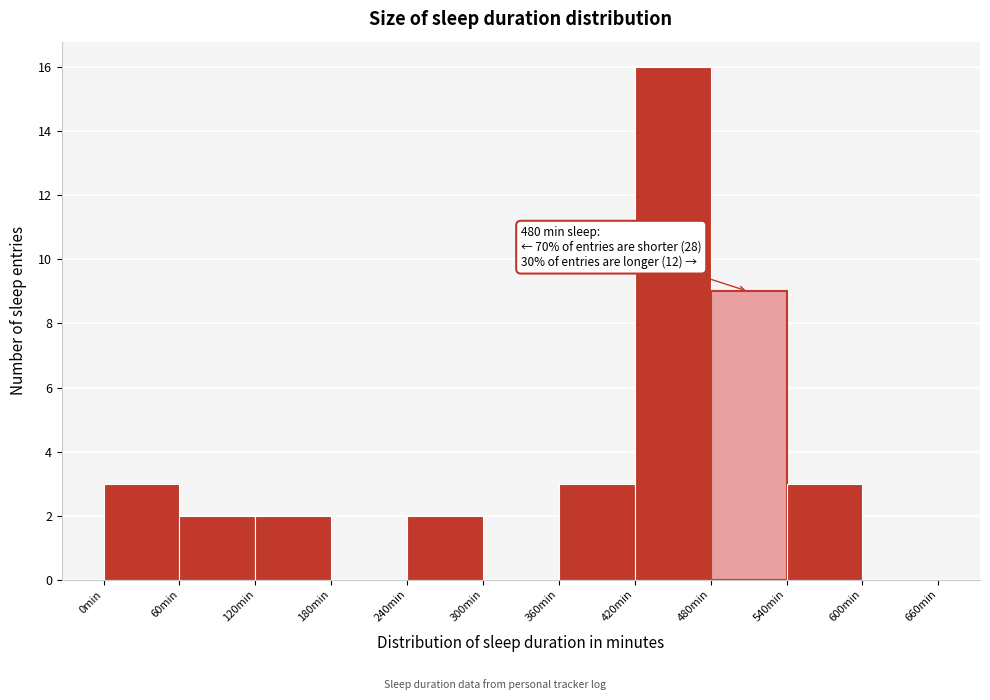

Which range on the x-axis has the tallest bar?

420 to 480